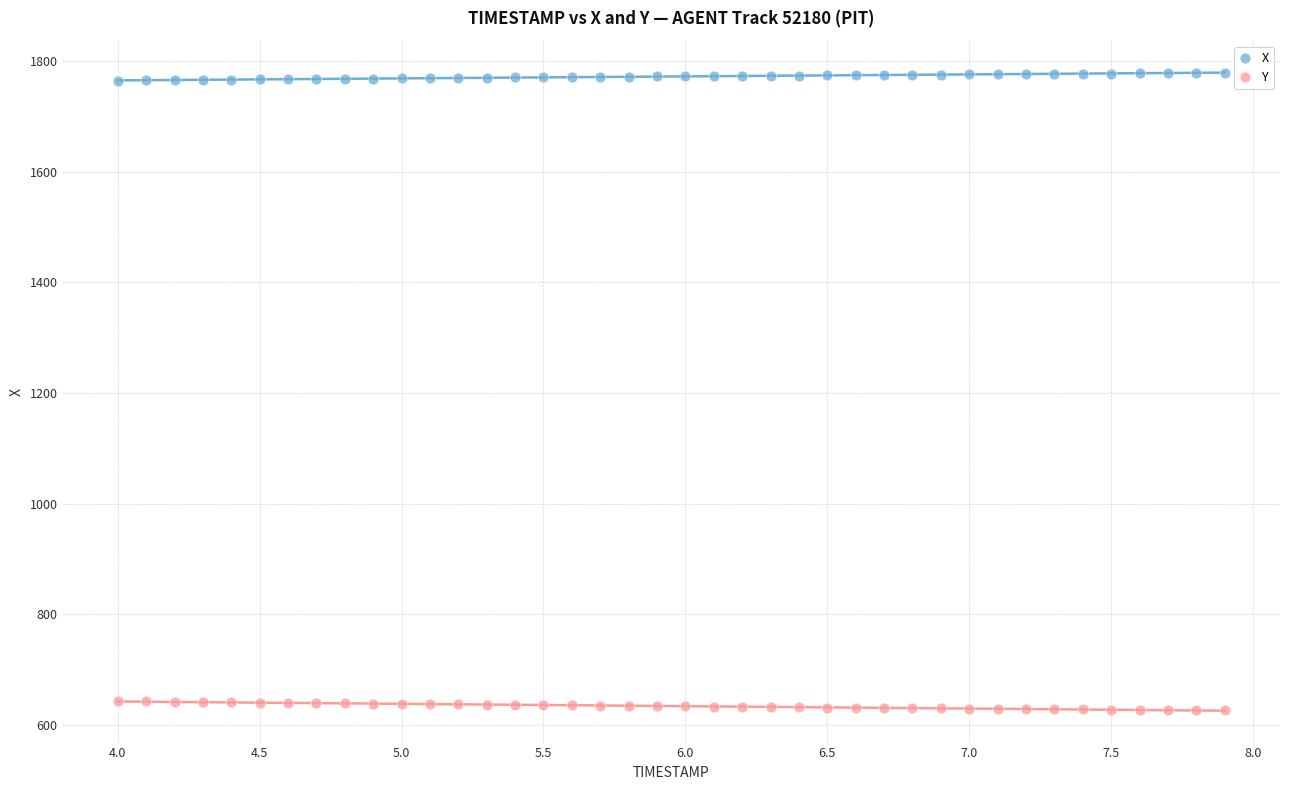

Across all data points, what is the range of X values (max minus min)?

3.9